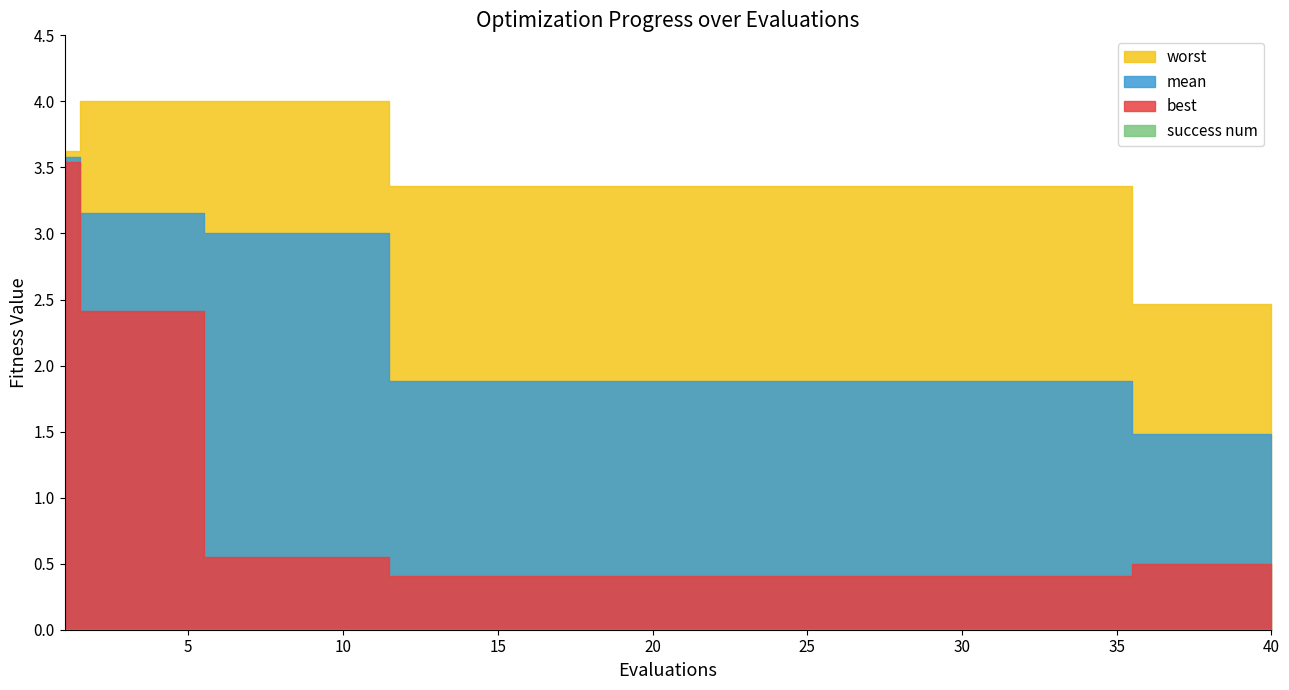

What is the maximum value shown in the chart?

4.0